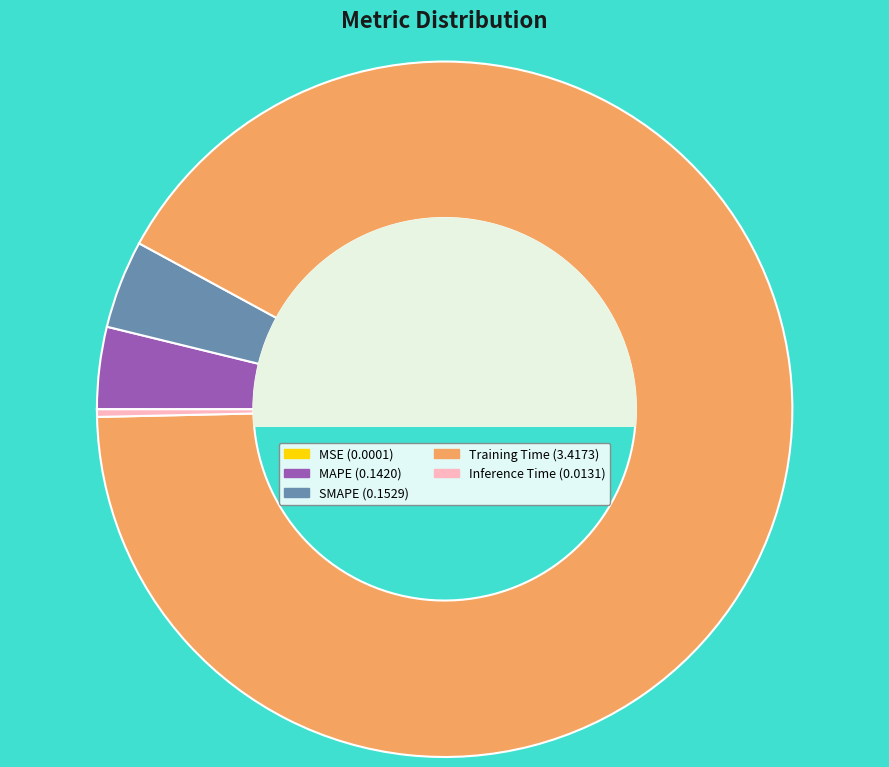

Which slice is the largest?

Training Time